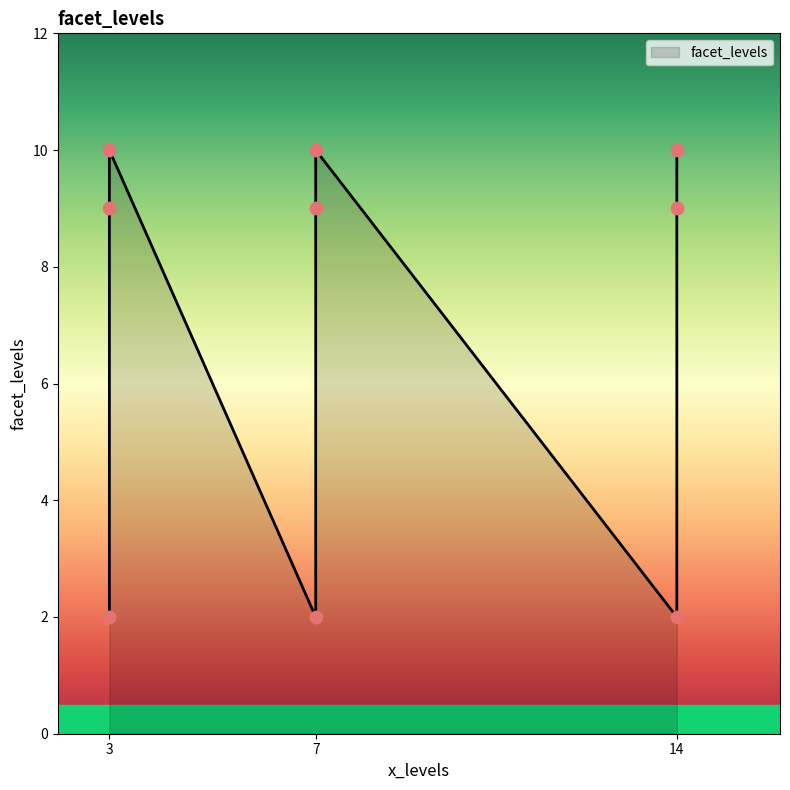

What is the ratio of the value at 3 to the value at 7?

0.2